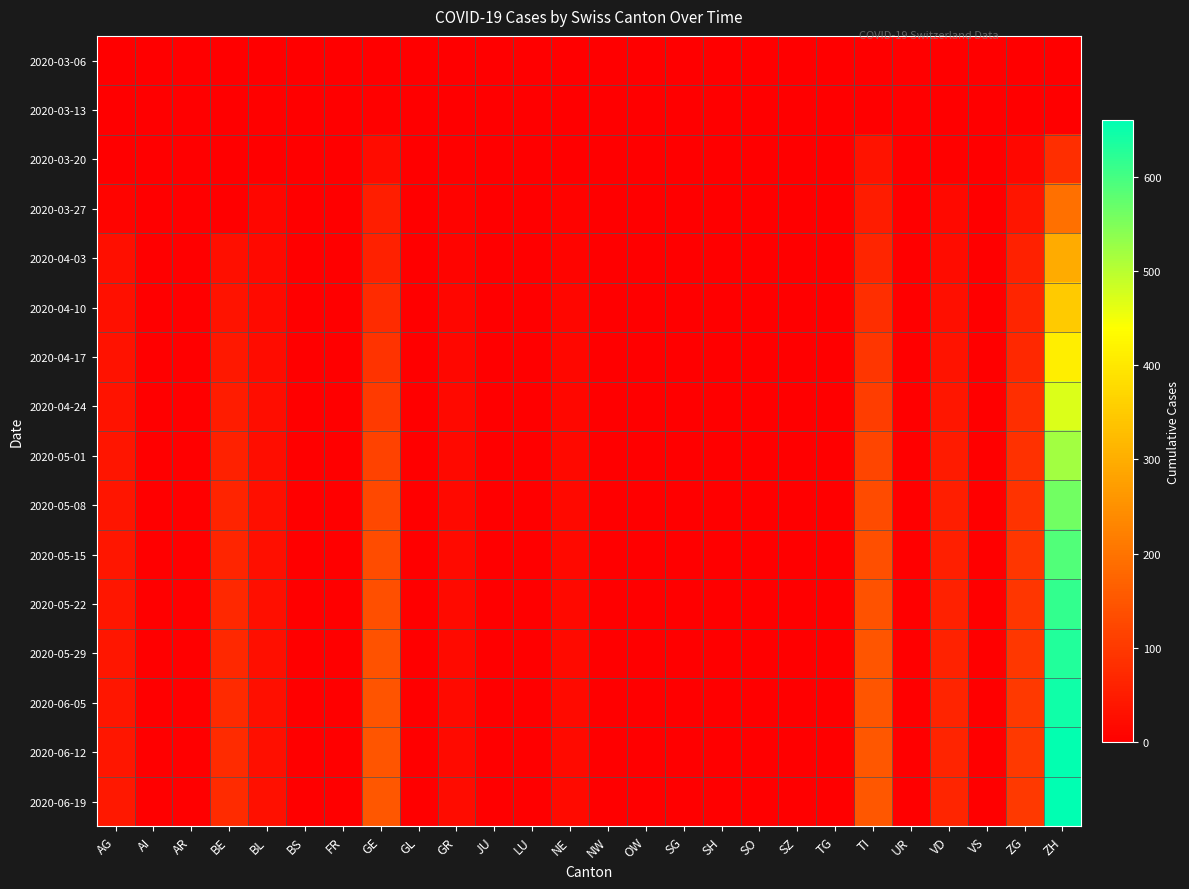

At which category does the chart reach its peak across all series?

ZH